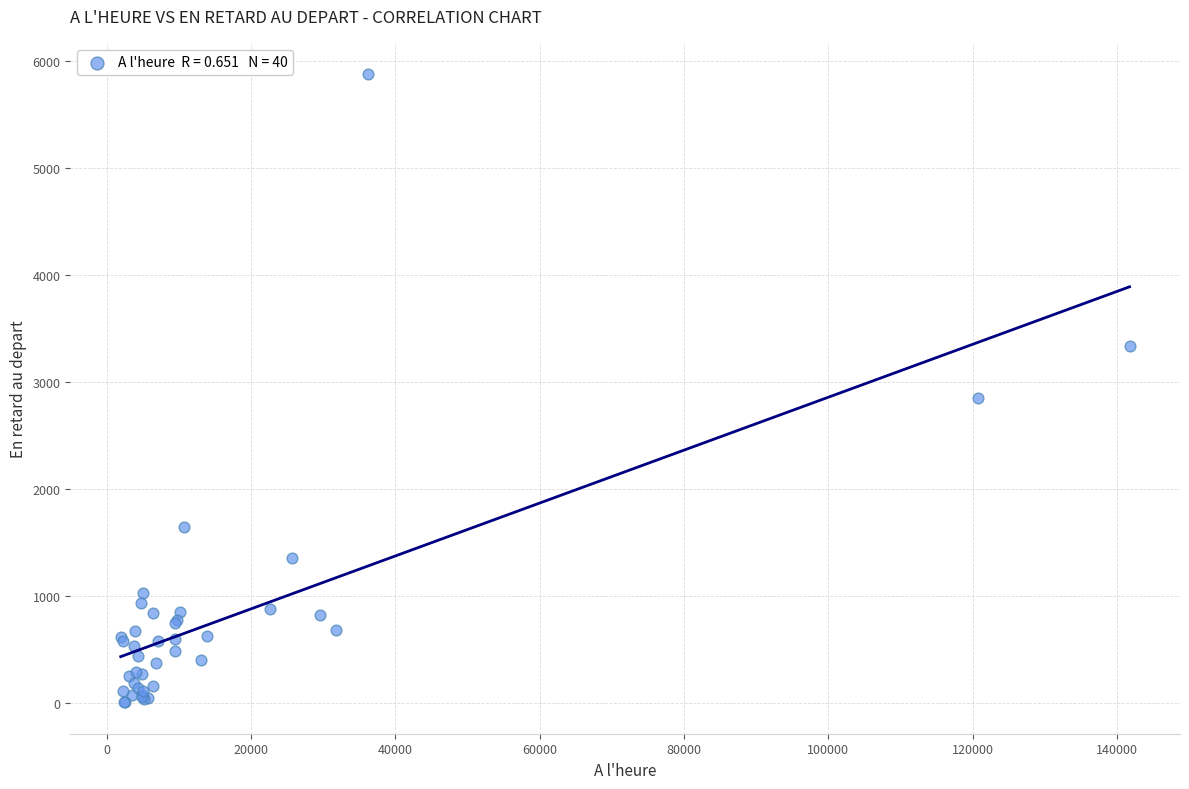

What Y value in the scatter plot is closest to 2941?

2849